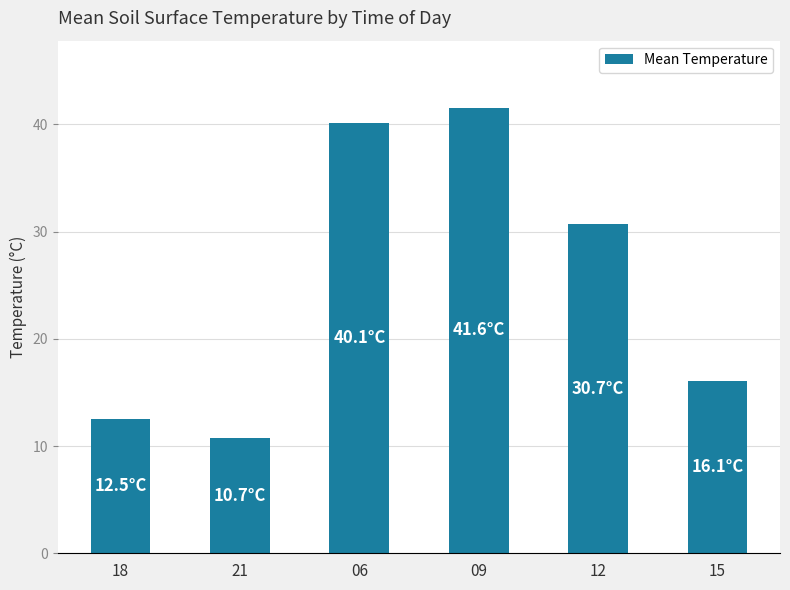

Count the number of values greater than 30.

3